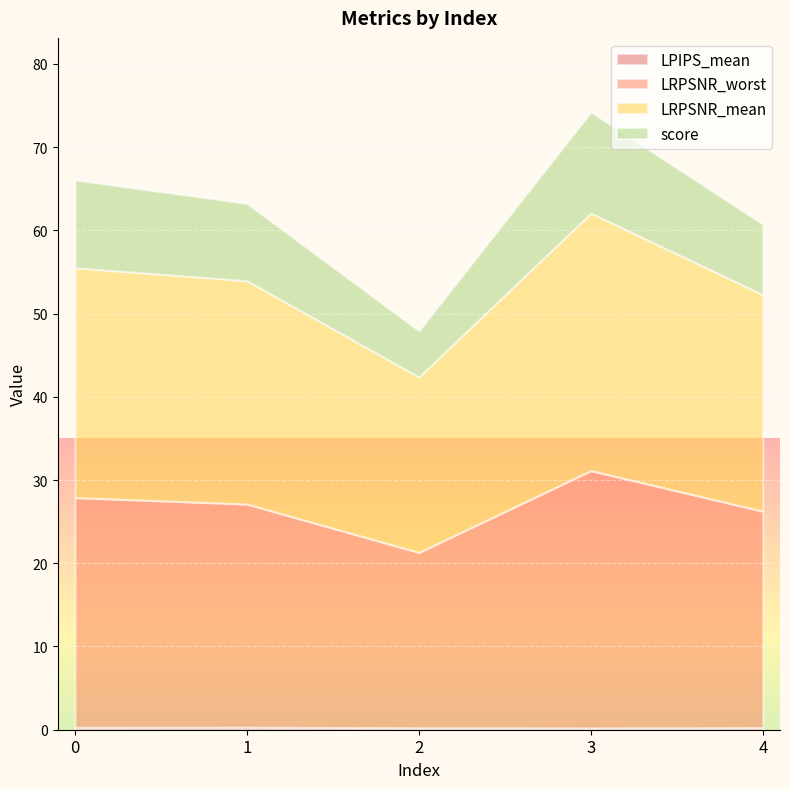

How many data points does each series have?

5